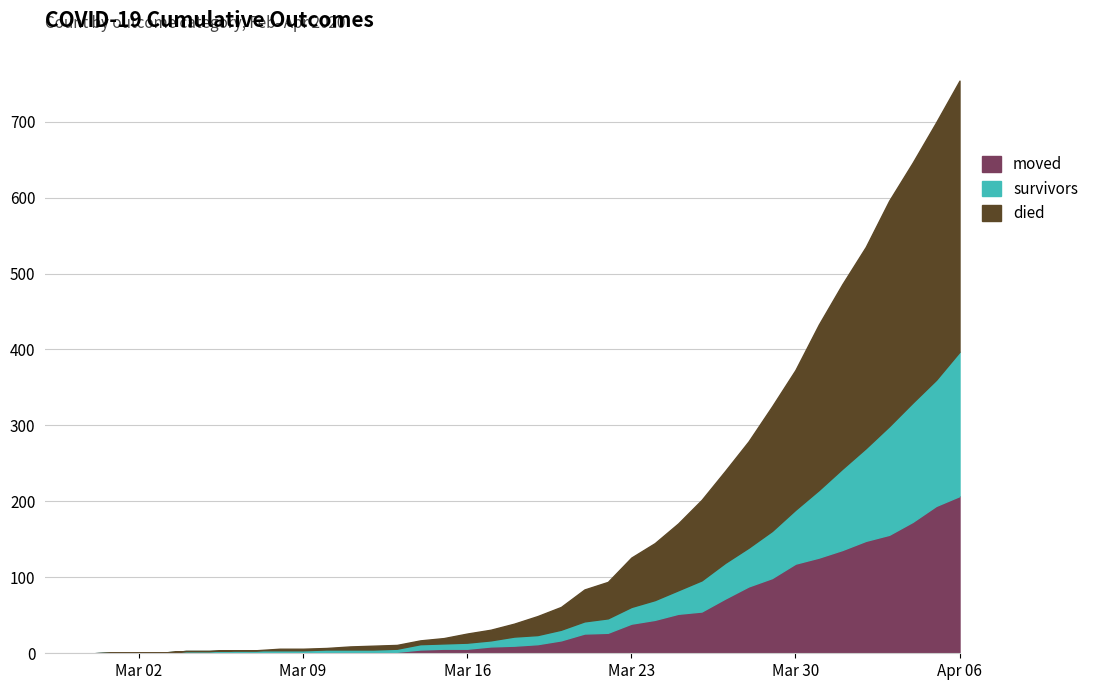

Which category has the highest value in the moved series?

Apr 06